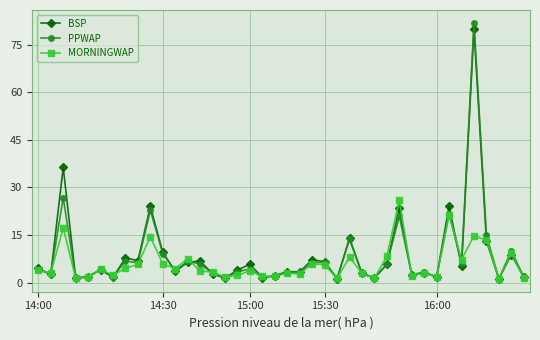

True or false: MORNINGWAP has more than 1 points higher than both neighbors.

True